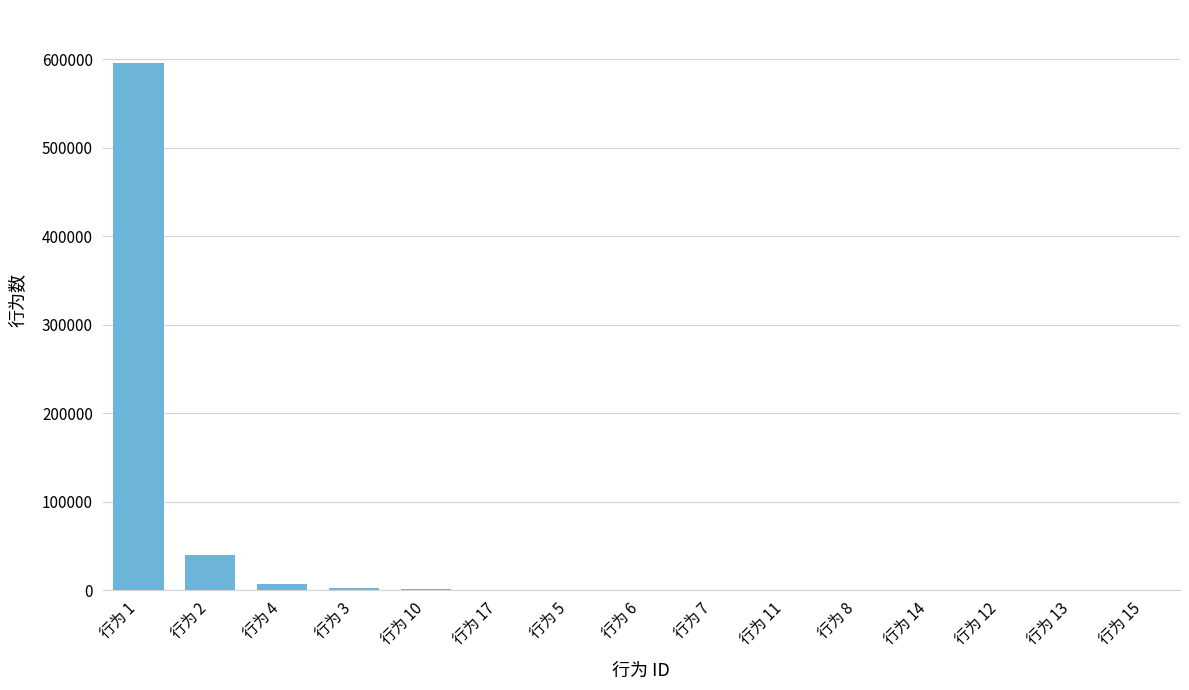

What is the change in value from 行为 8 to 行为 14?

-3